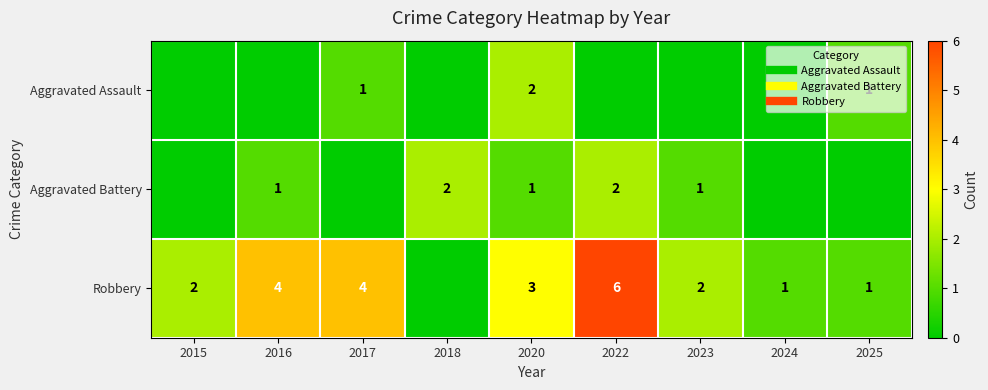

How many data points in Aggravated Assault are above 0?

3